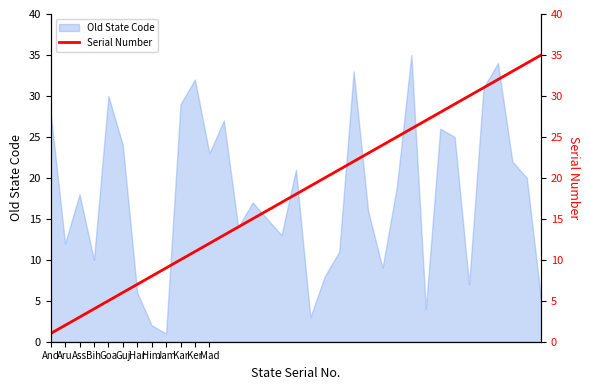

Does the chart have visible grid lines?

No